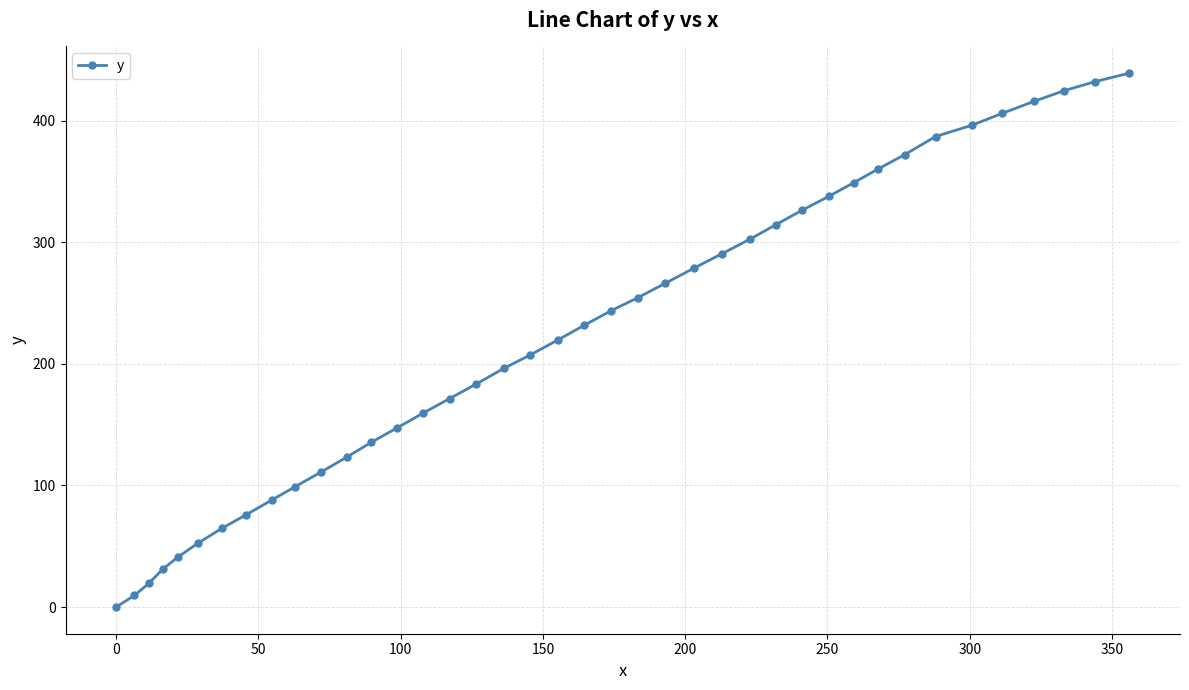

How many values exceed 231?

20